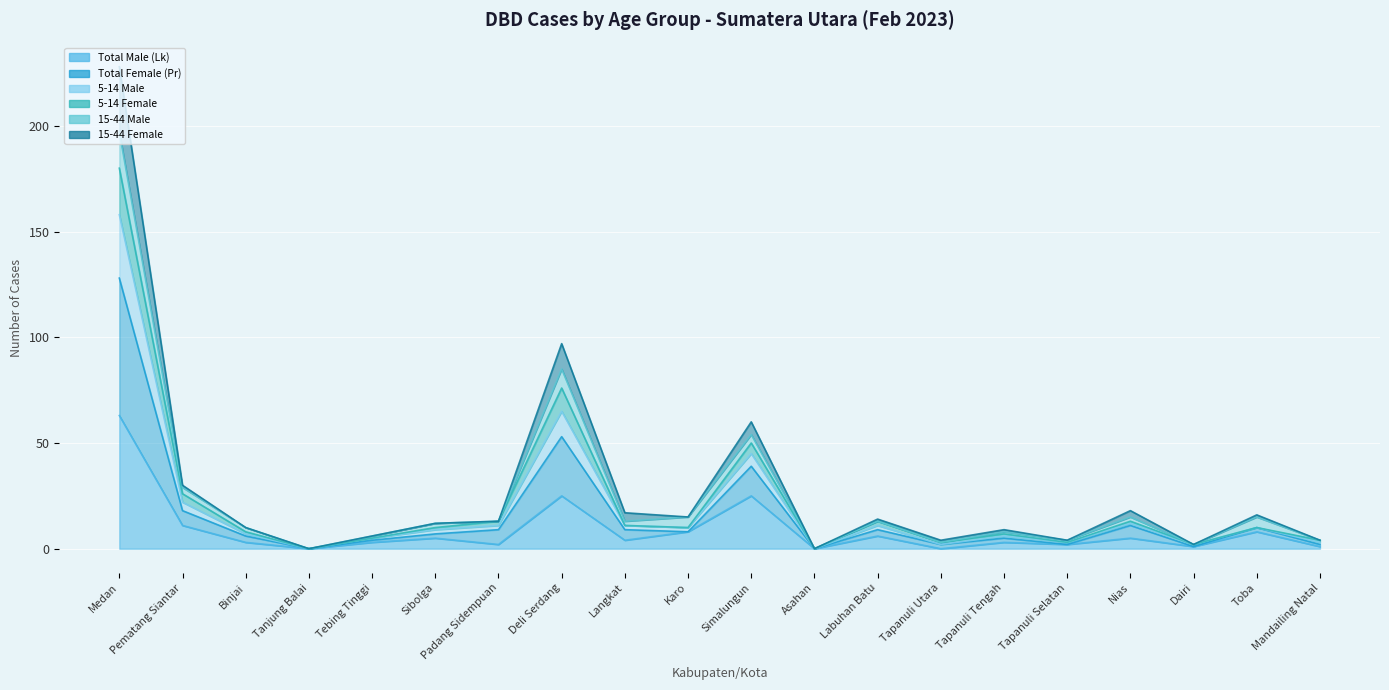

What is the label of the 10th point from the right?

Simalungun